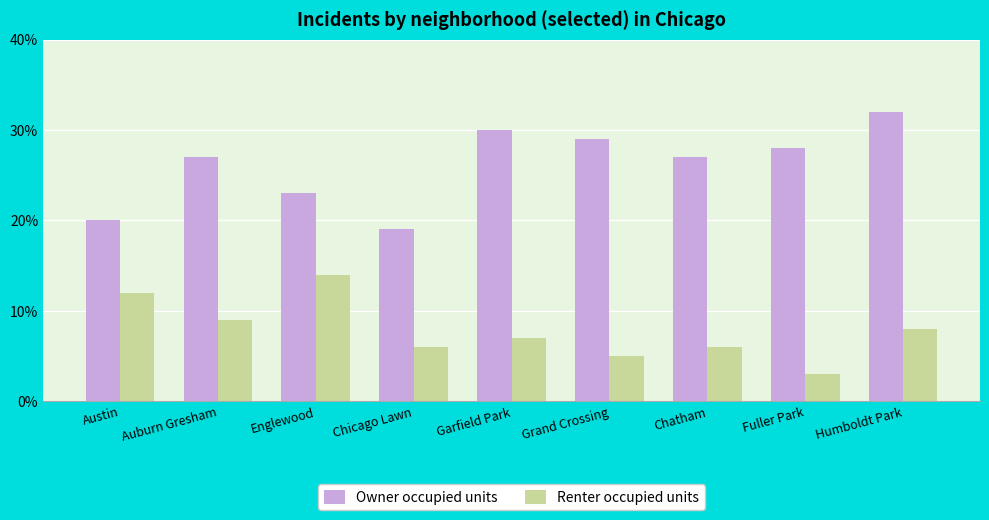

At which category does the chart reach its minimum across all series?

Fuller Park